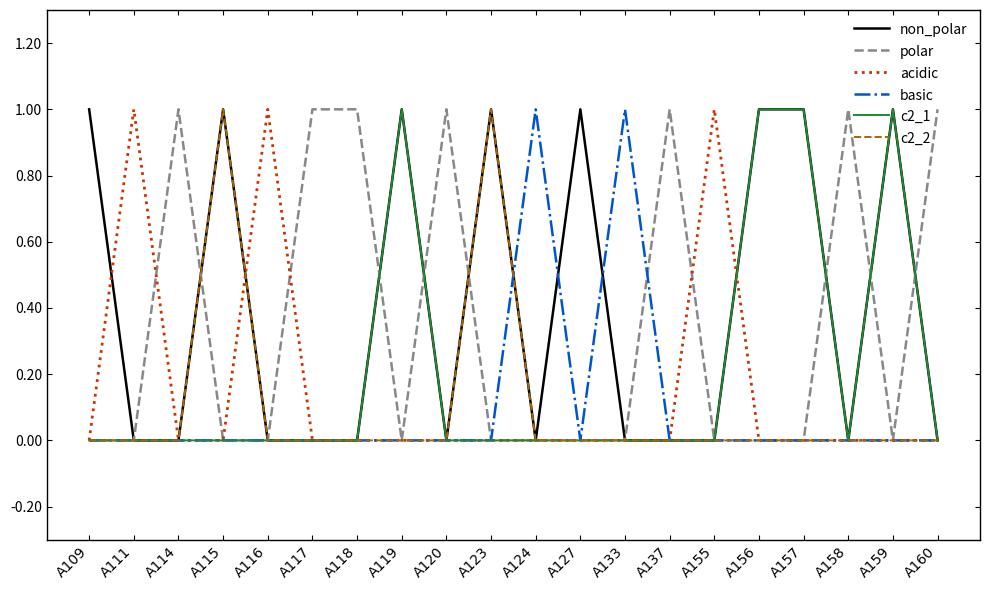

How many categories are shown in the chart?

20